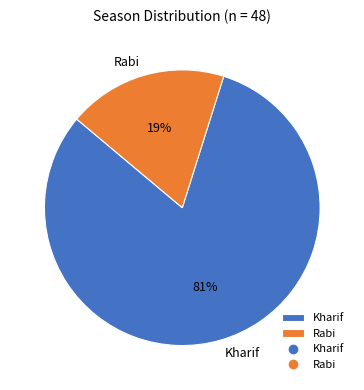

The Kharif slice represents 70% of the pie. True or false?

False